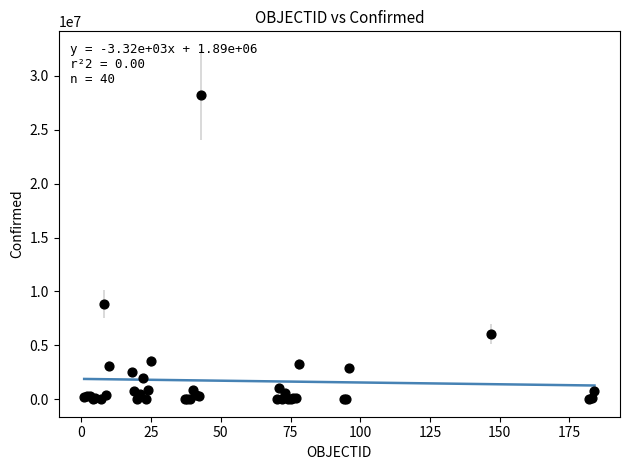

What Y value in the scatter plot is closest to 14132852?

8838674